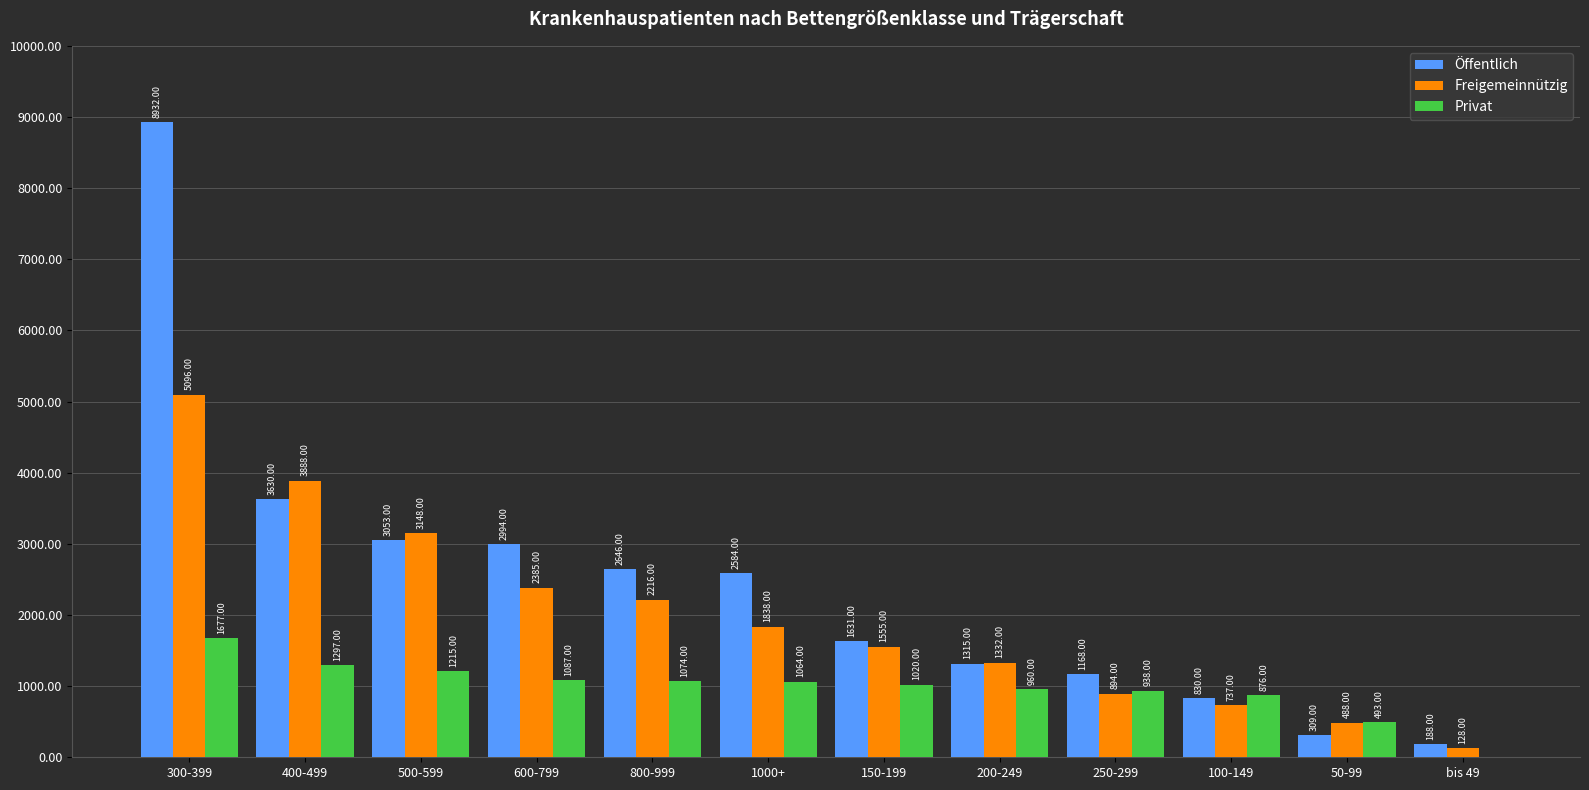

Is it true that Öffentlich equals 309 at 50-99?

True